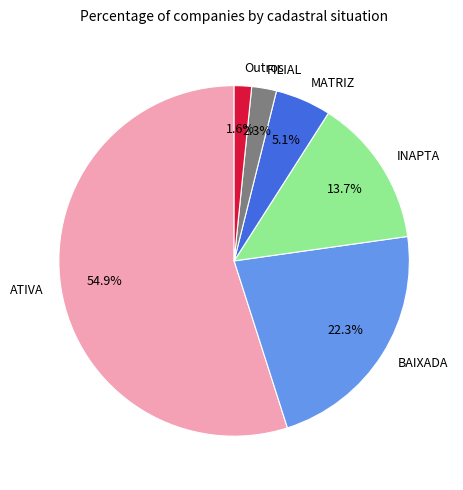

Do BAIXADA and ATIVA together represent more than half of the pie?

Yes